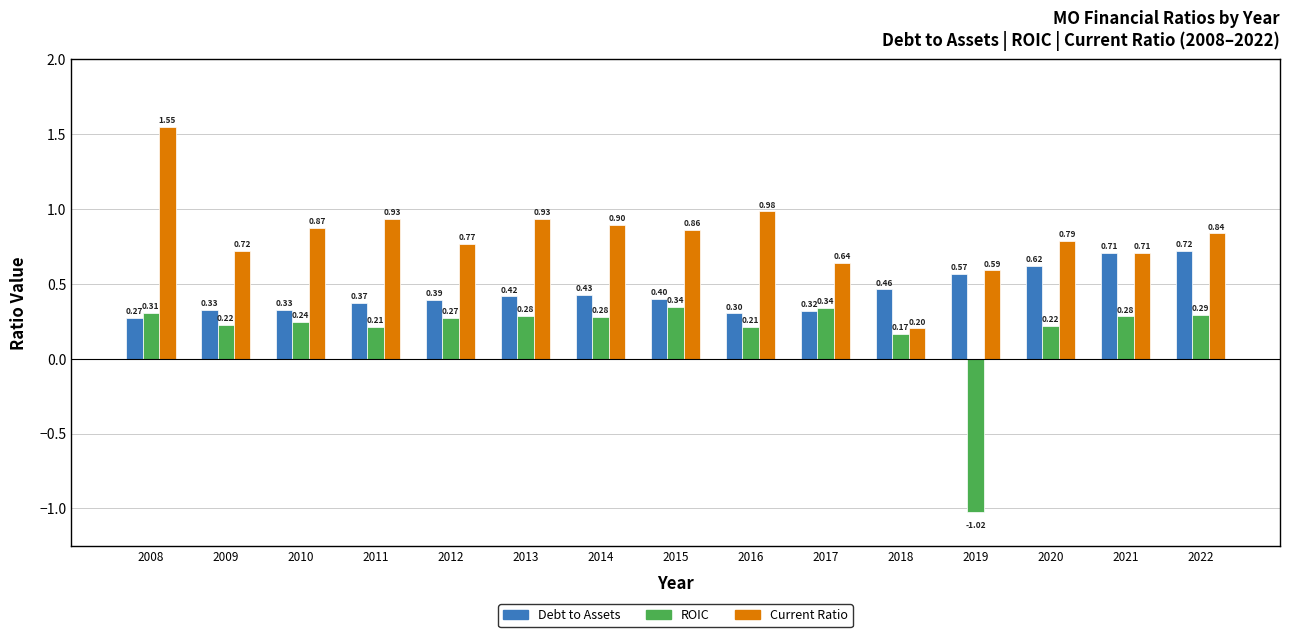

The value of Current Ratio at 2012 is 1.2. True or false?

False